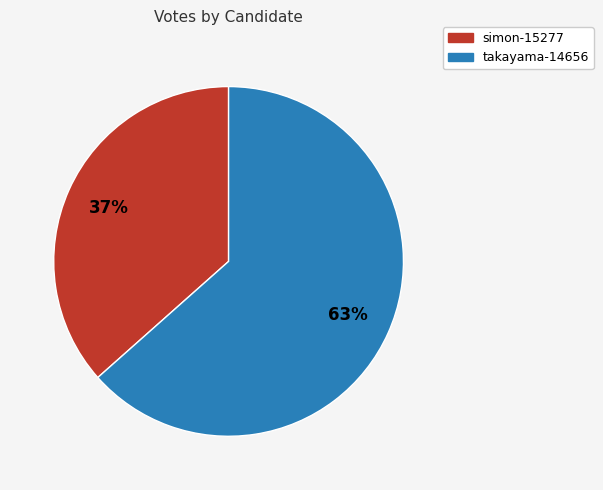

How many segments does this pie chart have?

2